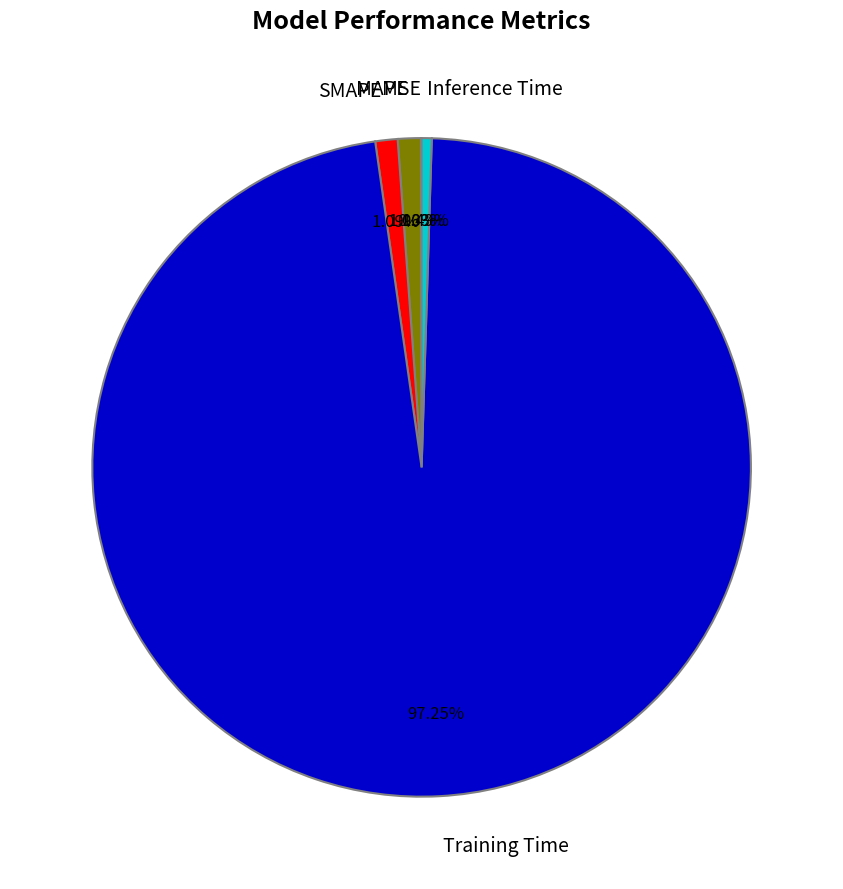

What is the largest slice in the pie chart?

Training Time